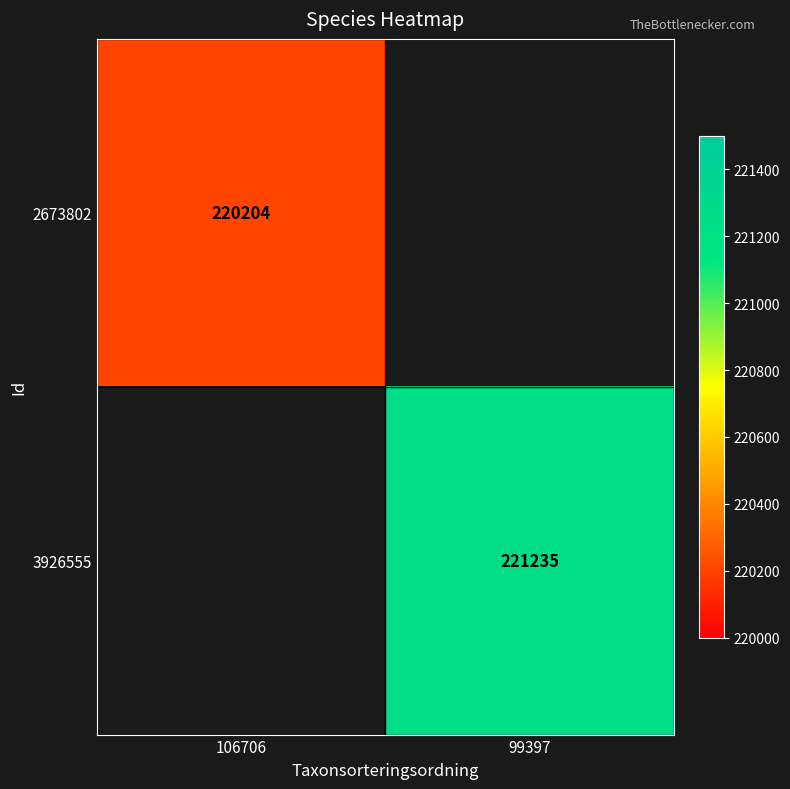

The value of 3926555 at 99397 is 221235.0. True or false?

True